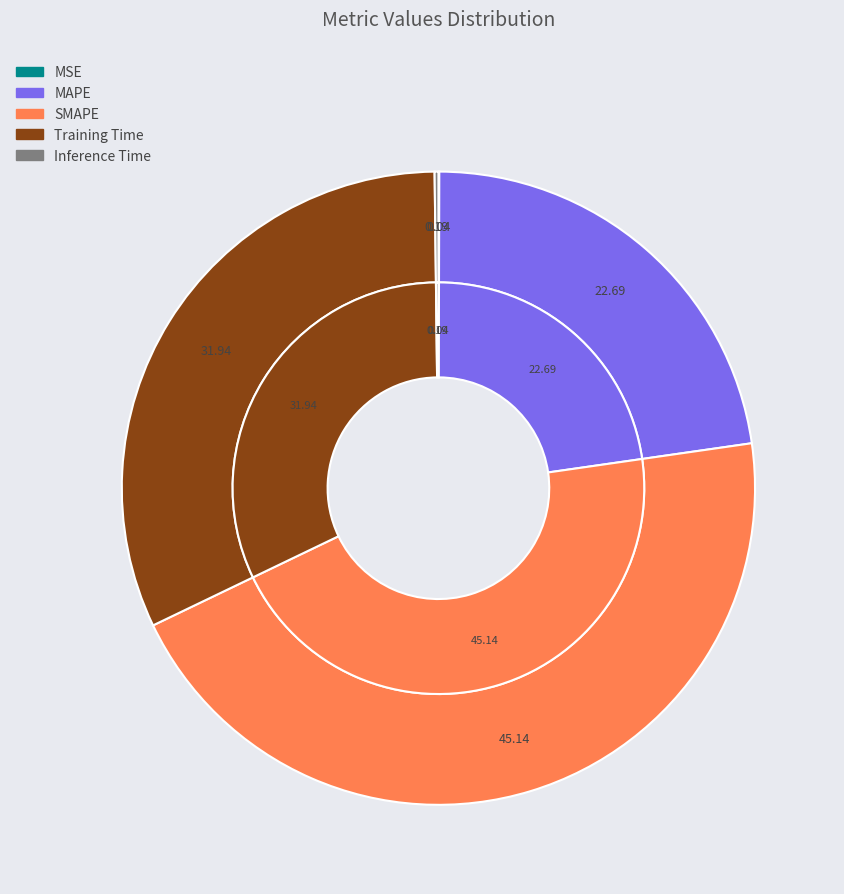

Is the sum of MSE and Training Time greater than half?

No